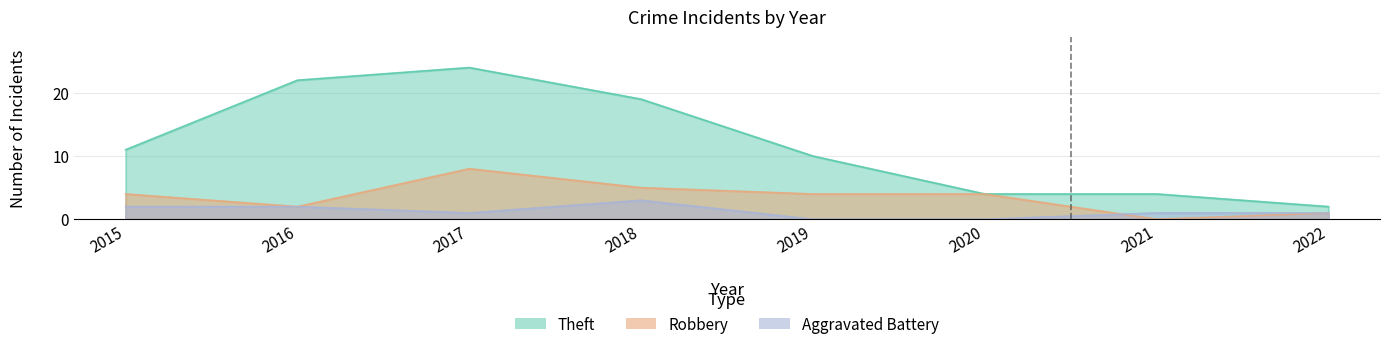

How many positive values does the Robbery series have?

7